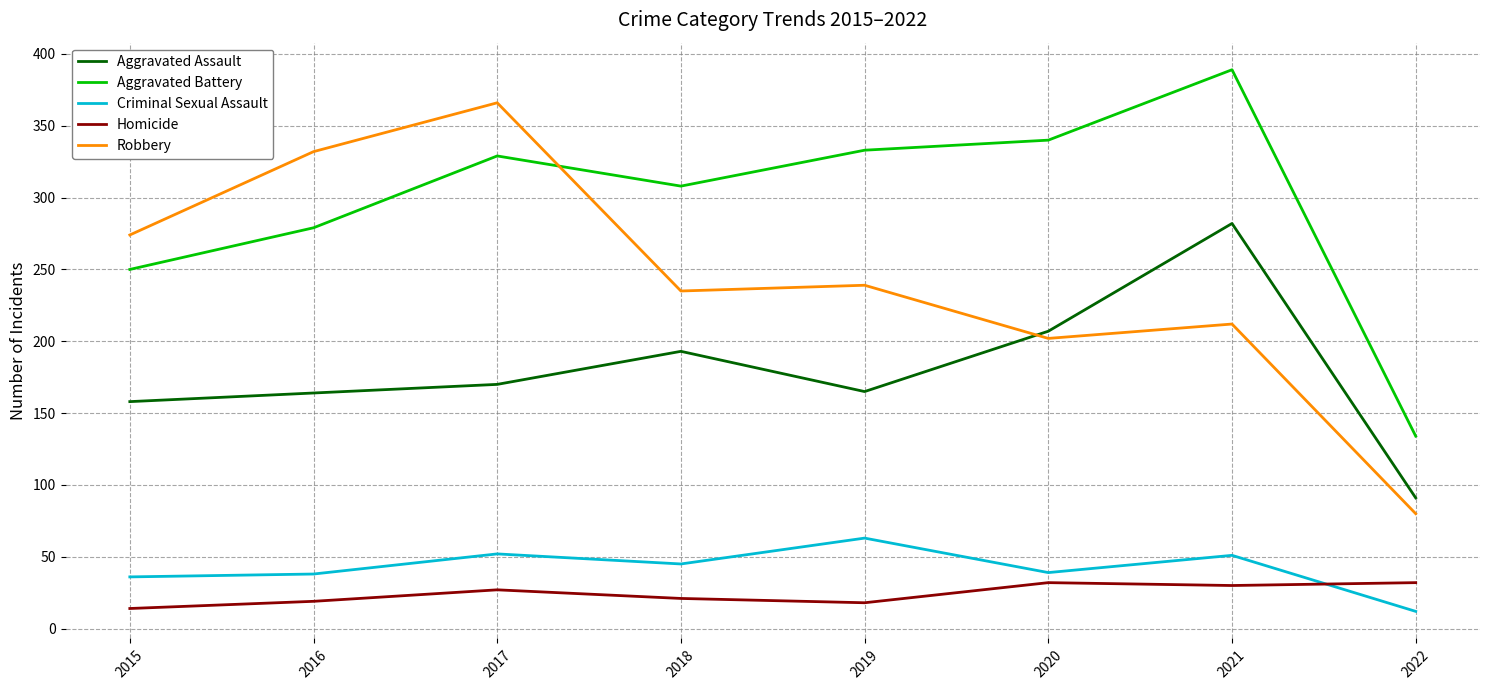

At which category does Aggravated Battery reach its first local peak?

2017